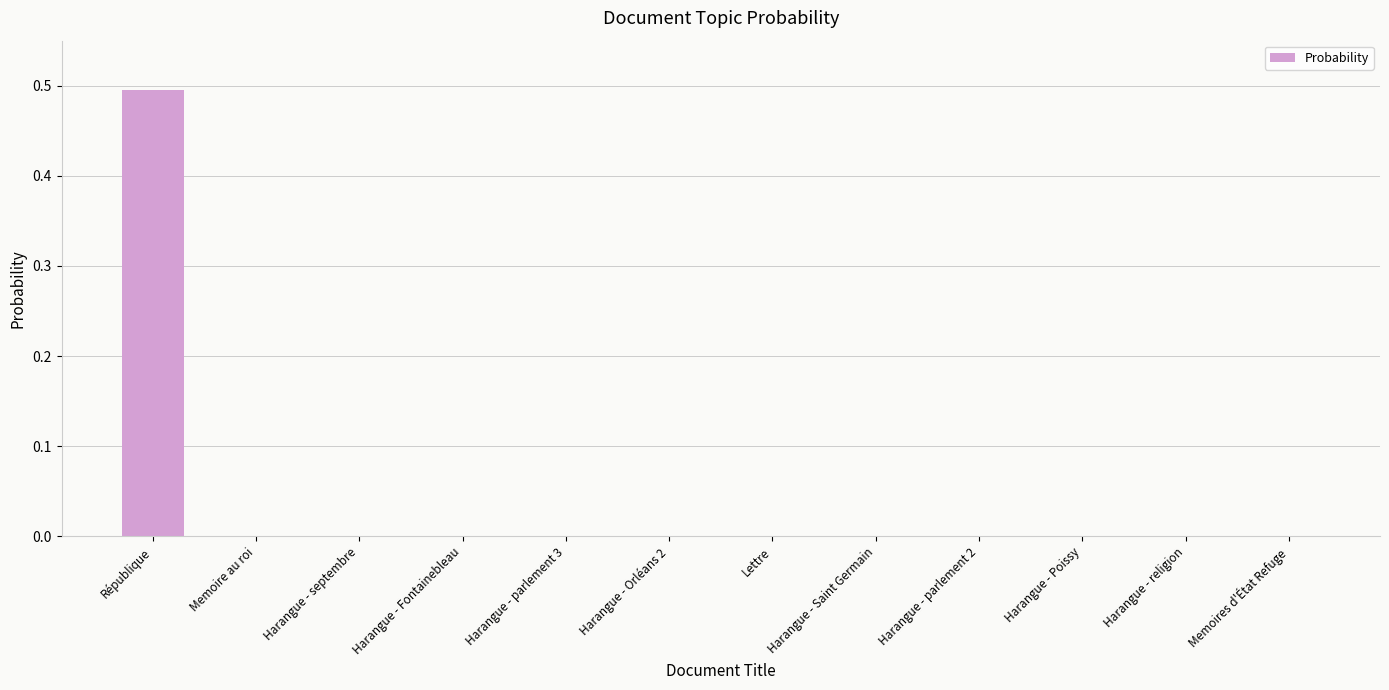

Is it true that the value at Harangue - septembre is 0.0?

True